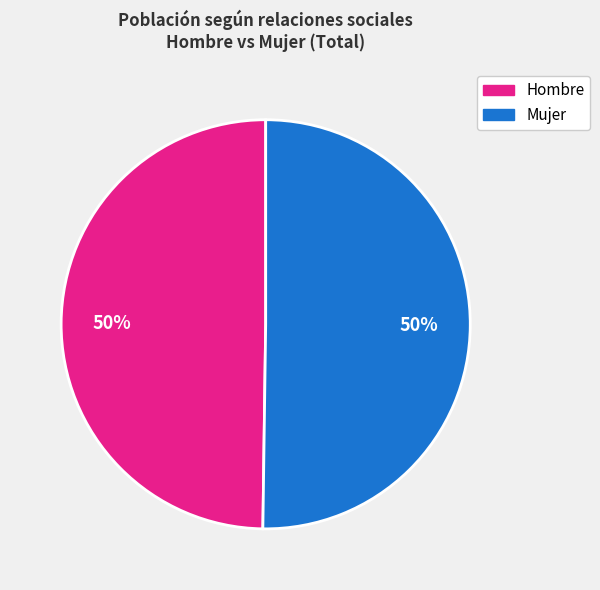

To the nearest percent, what is the average slice percentage?

50%